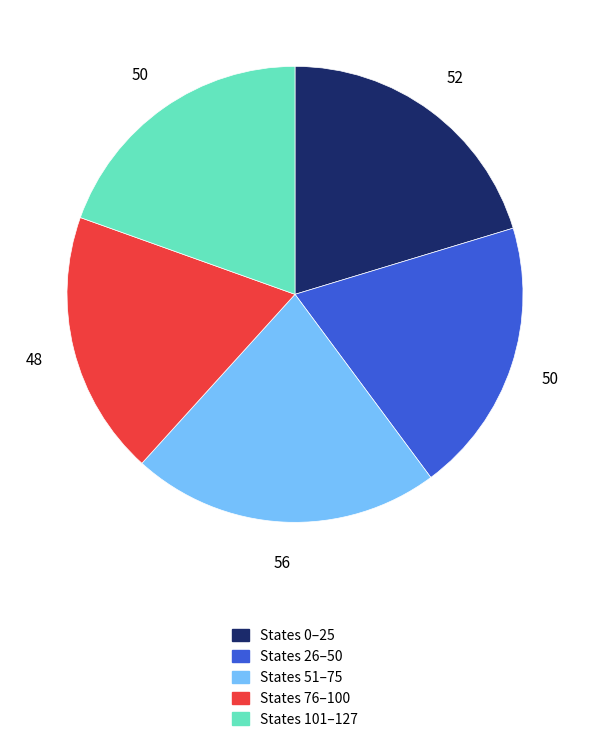

Does any single category account for the majority?

No